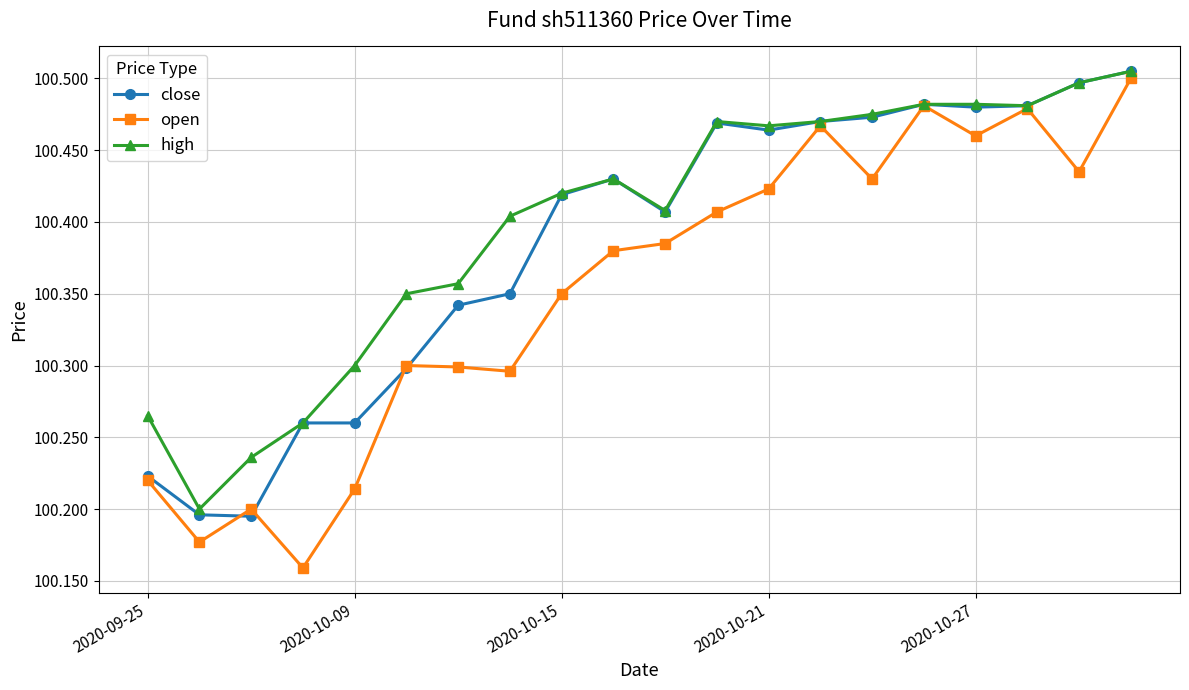

True or false: open has more than 0 points higher than both neighbors.

True